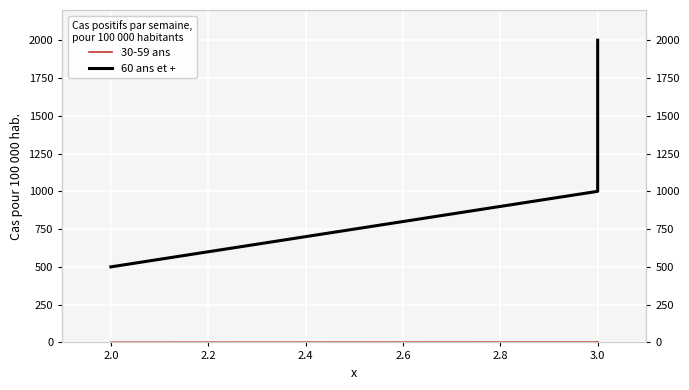

Rank the series by their maximum value, from lowest to highest.

30-59 ans, 60 ans et +